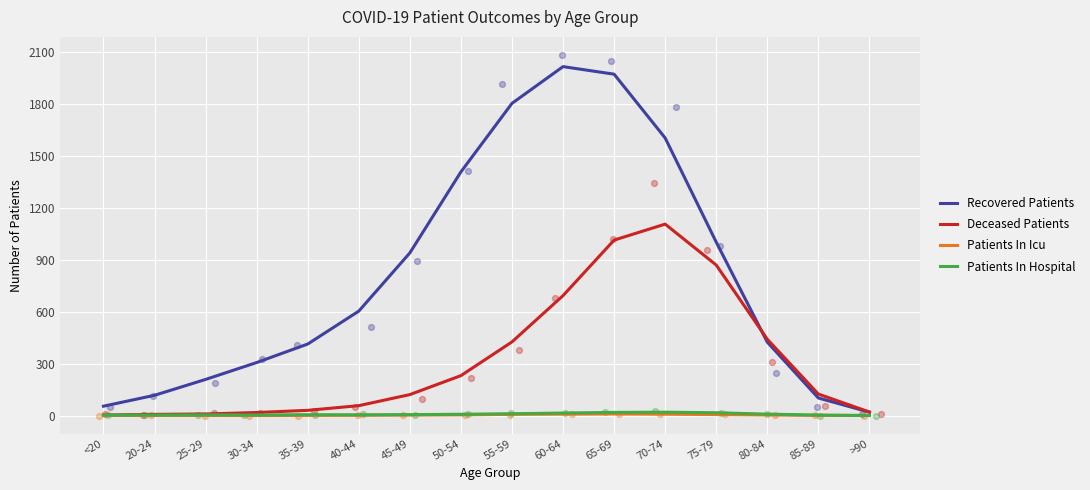

Which series contains the lowest Y value?

Patients In Icu